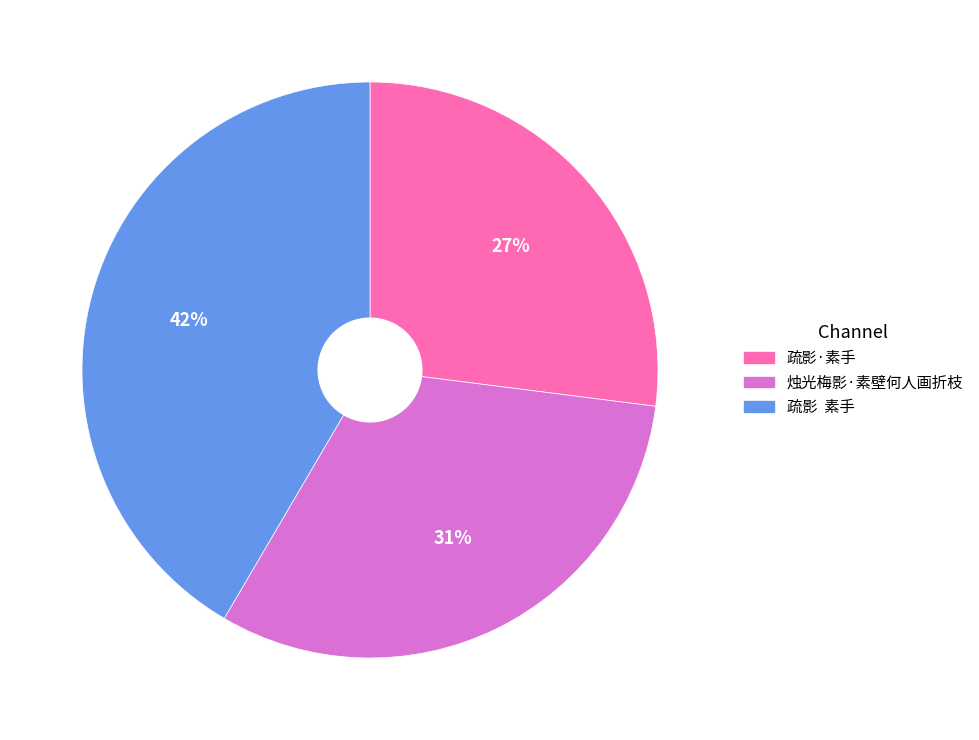

Does any single category account for the majority?

No